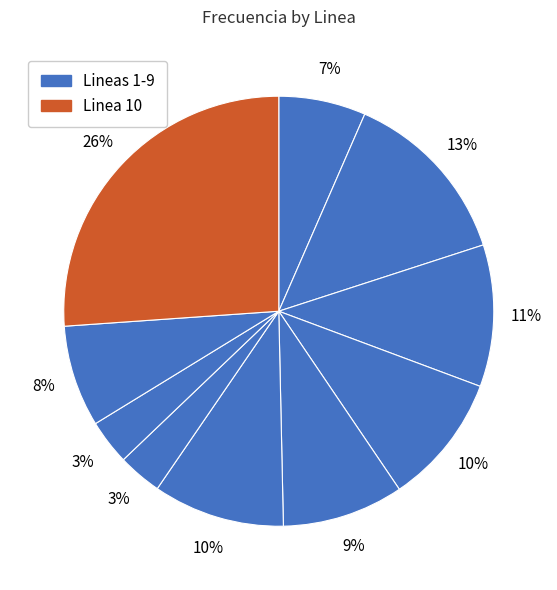

How many slices are in this pie chart?

10